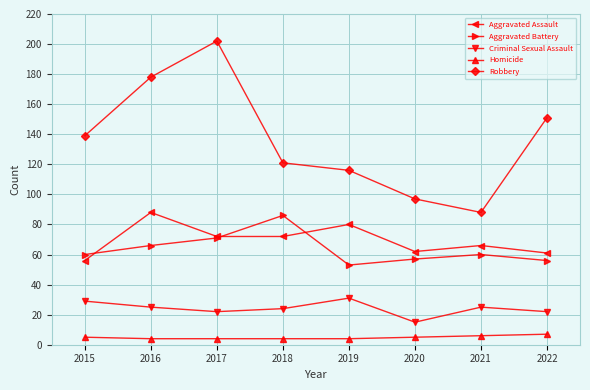

Is the value of Homicide at 2022 greater than the value of Criminal Sexual Assault at 2021?

No